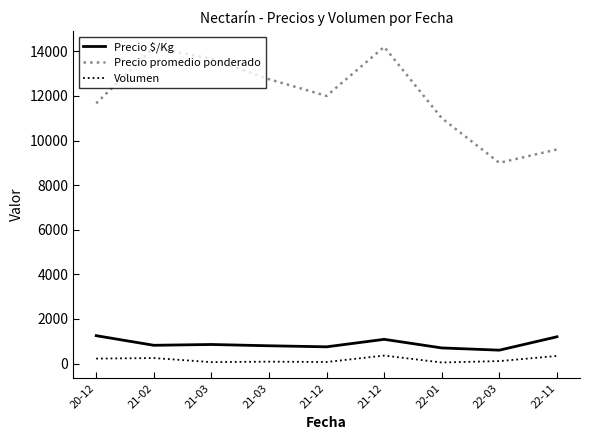

How many lines are shown in the chart?

3